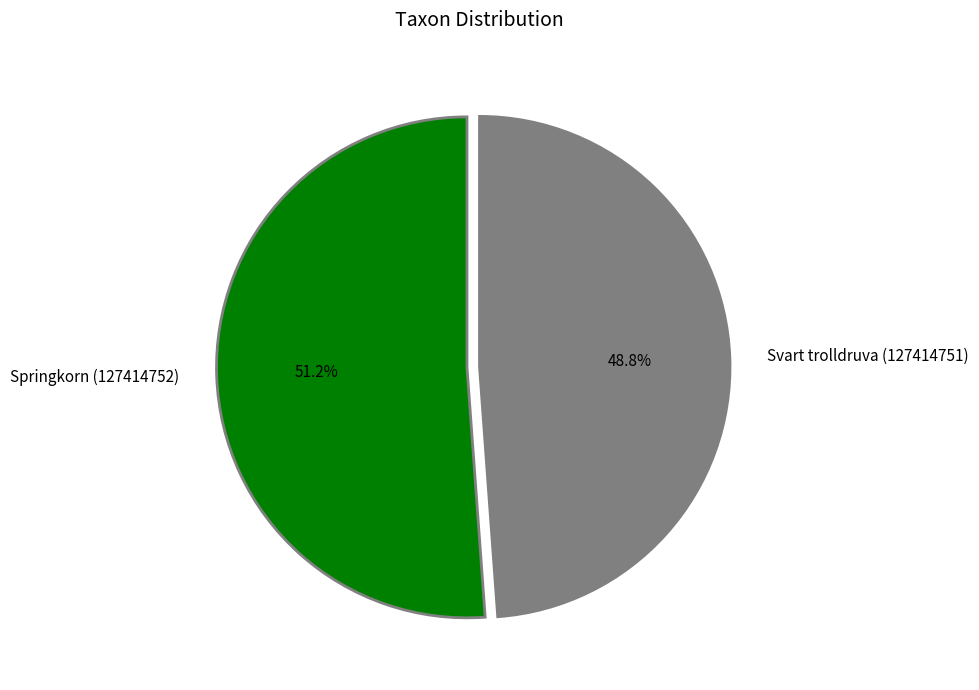

What is the ratio of the value at Svart trolldruva (127414751) to the value at Springkorn (127414752)?

1.0